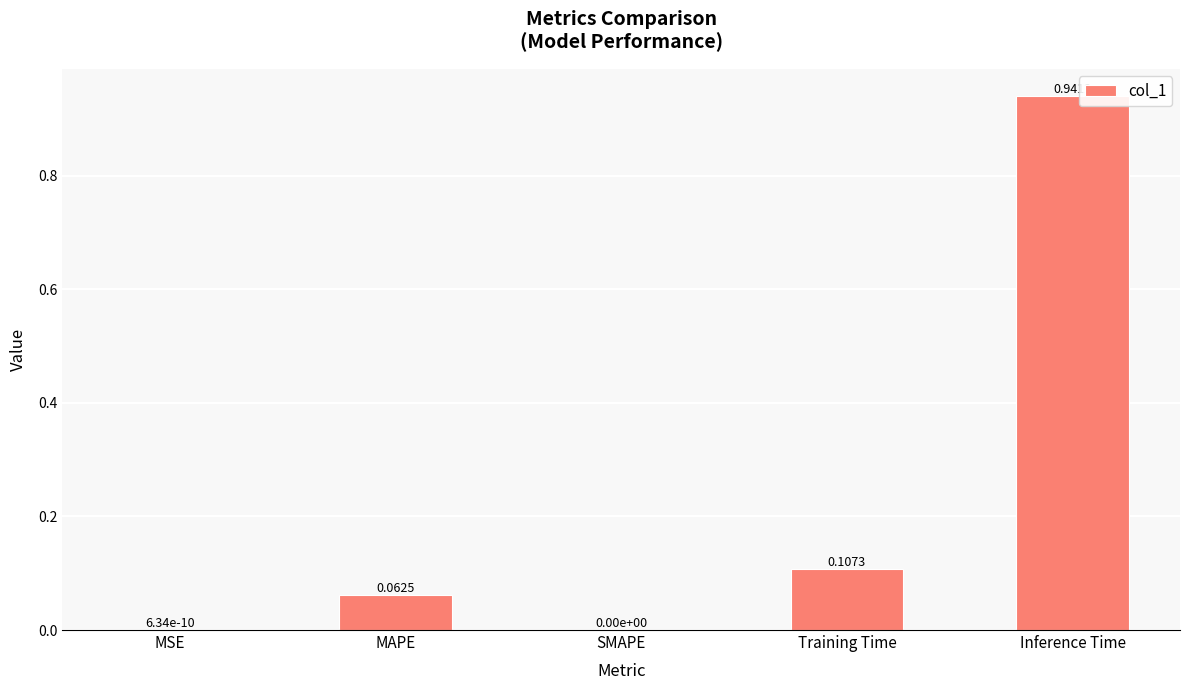

What is the sum of all values?

1.1